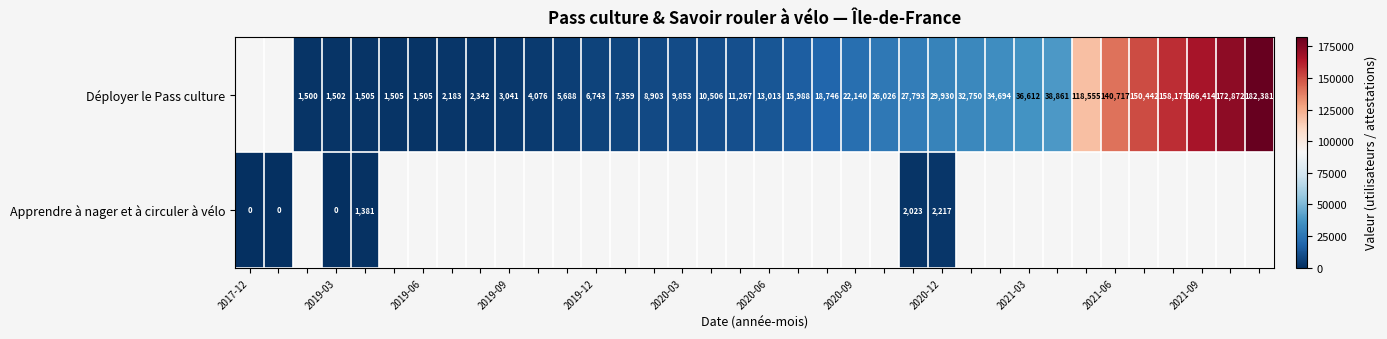

Is it true that row_0 equals 13829.3 at 22?

False